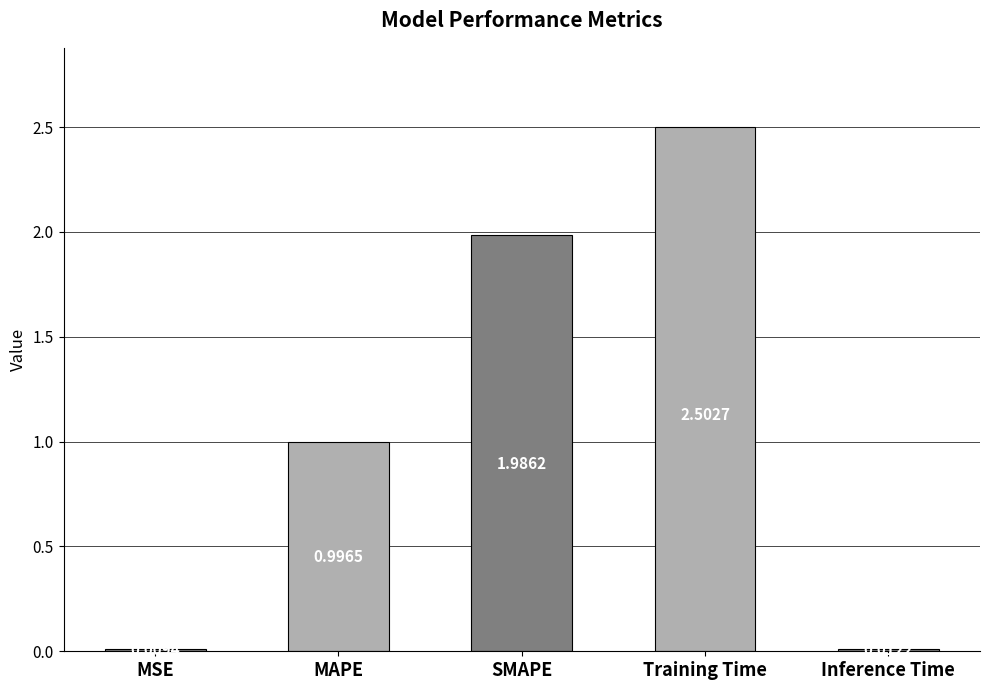

What is the change in value from Training Time to Inference Time?

-2.5